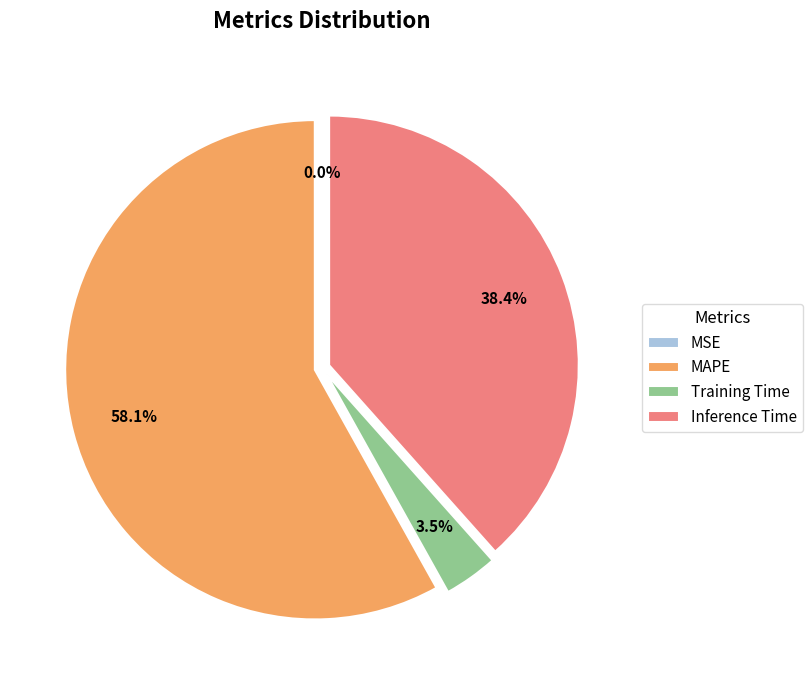

Which category has the biggest portion of the pie?

MAPE